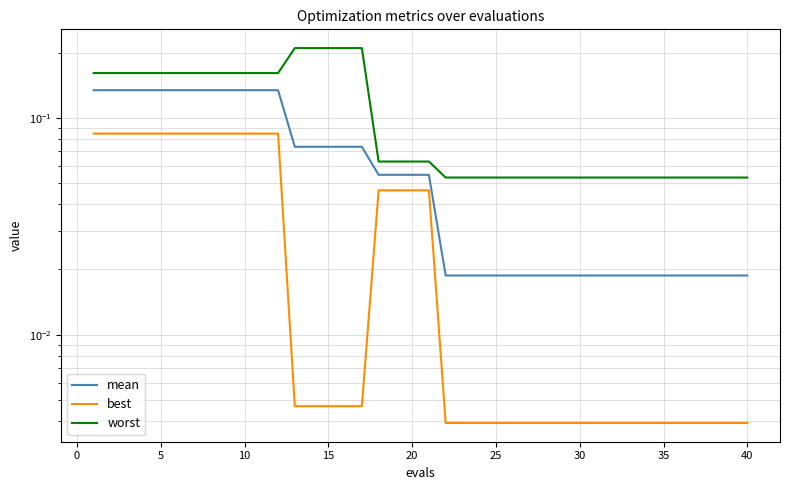

True or false: worst and mean cross at least once.

False